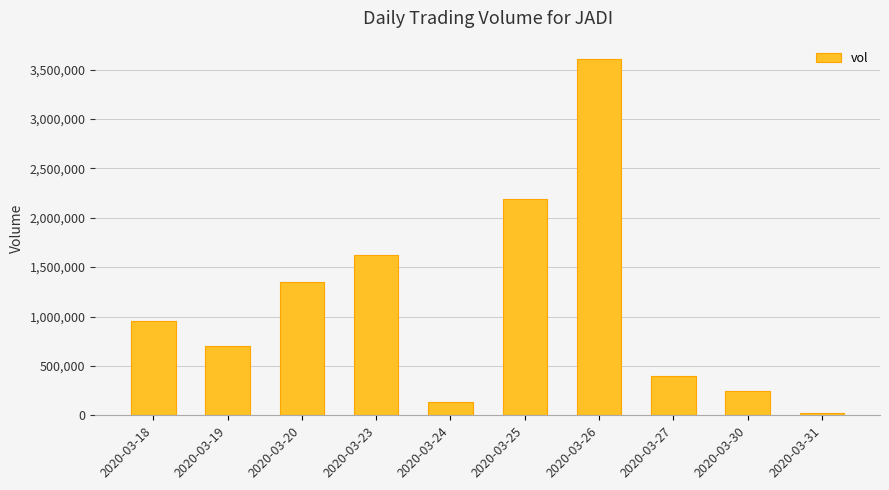

At which label is the value closest to 1815750?

2020-03-23